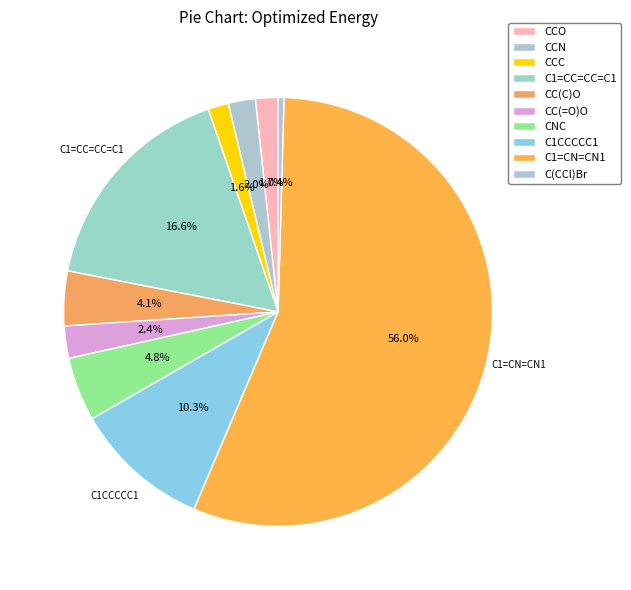

To the nearest percent, what portion does CCC represent?

2%